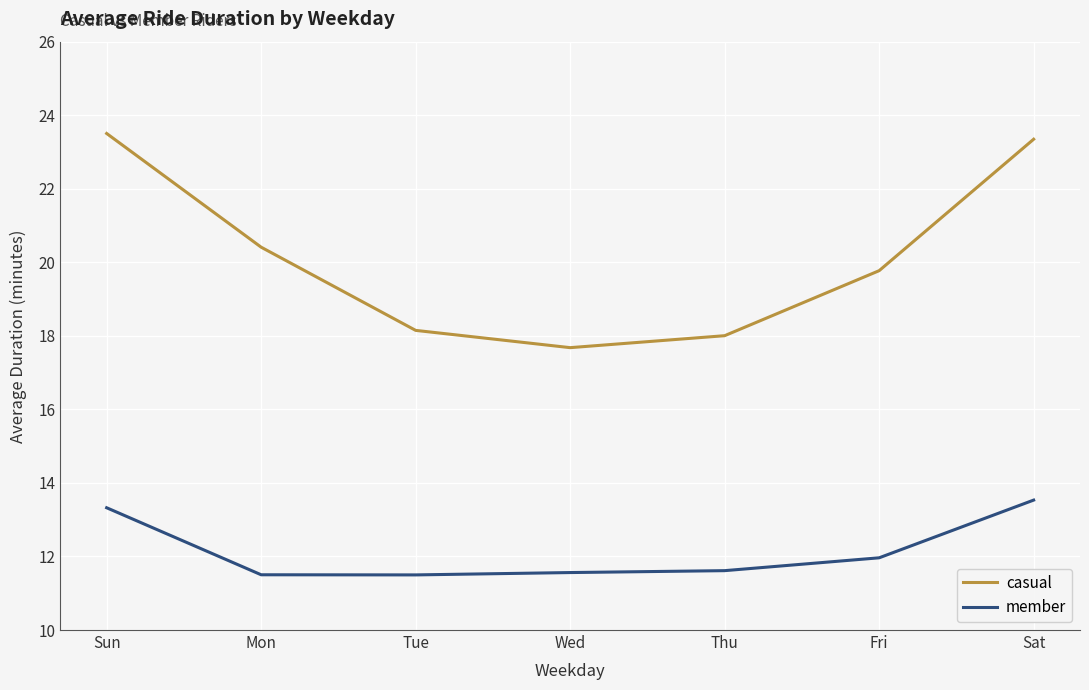

What position from the right is Wed?

4